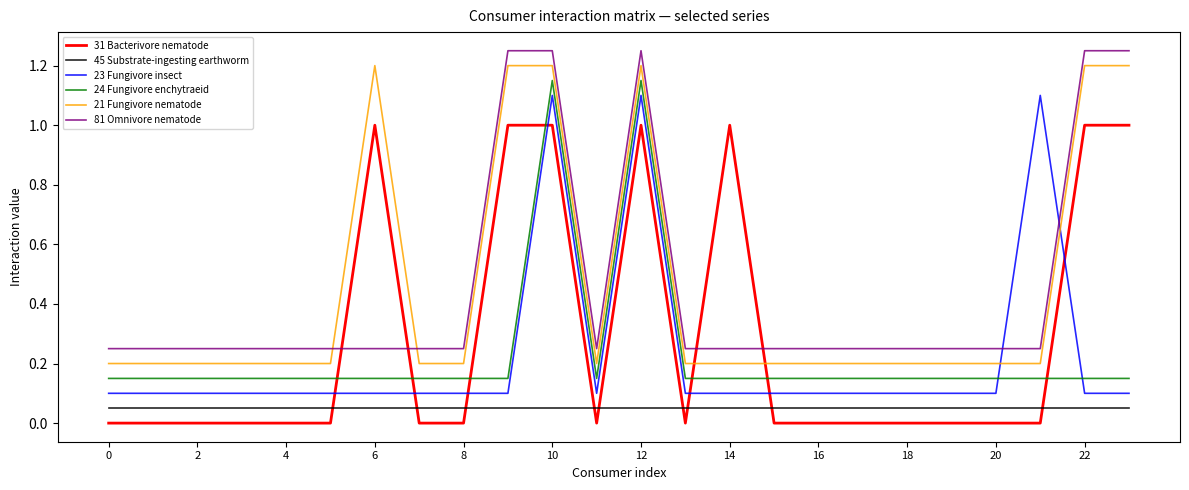

True or false: 45 Substrate-ingesting earthworm and 21 Fungivore nematode intersect in this chart.

False